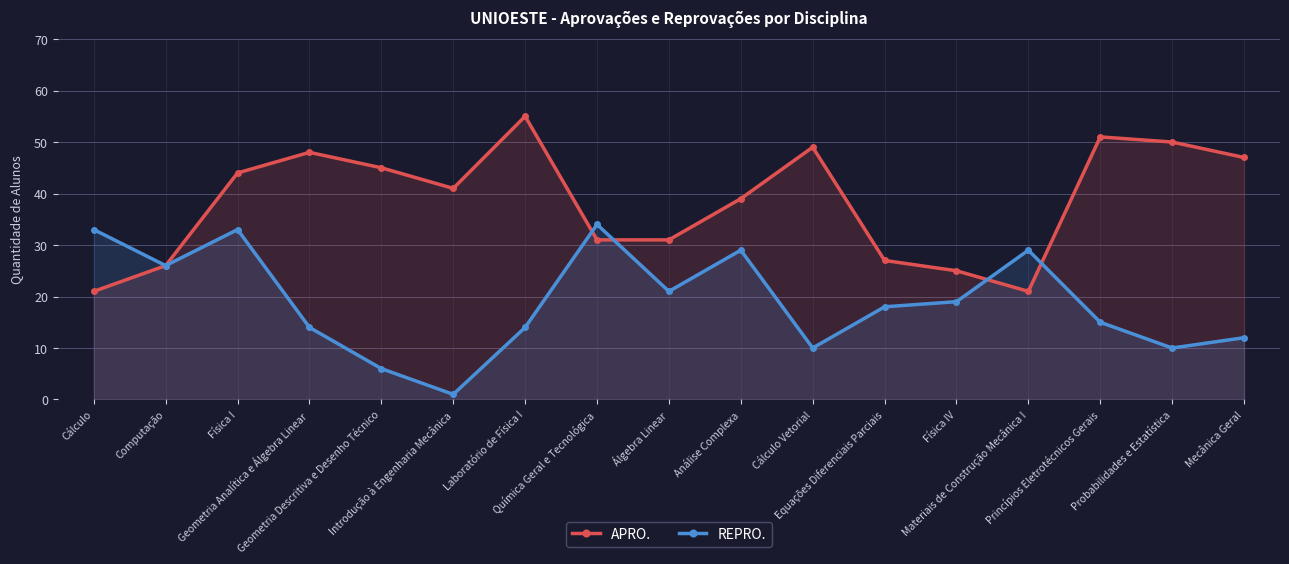

Between Geometria Descritiva e Desenho Técnico and Introdução à Engenharia Mecânica, which series saw the biggest shift?

REPRO.